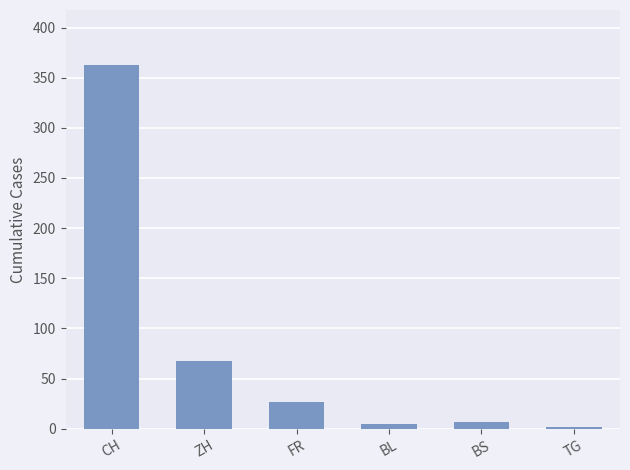

What is the average value?

79